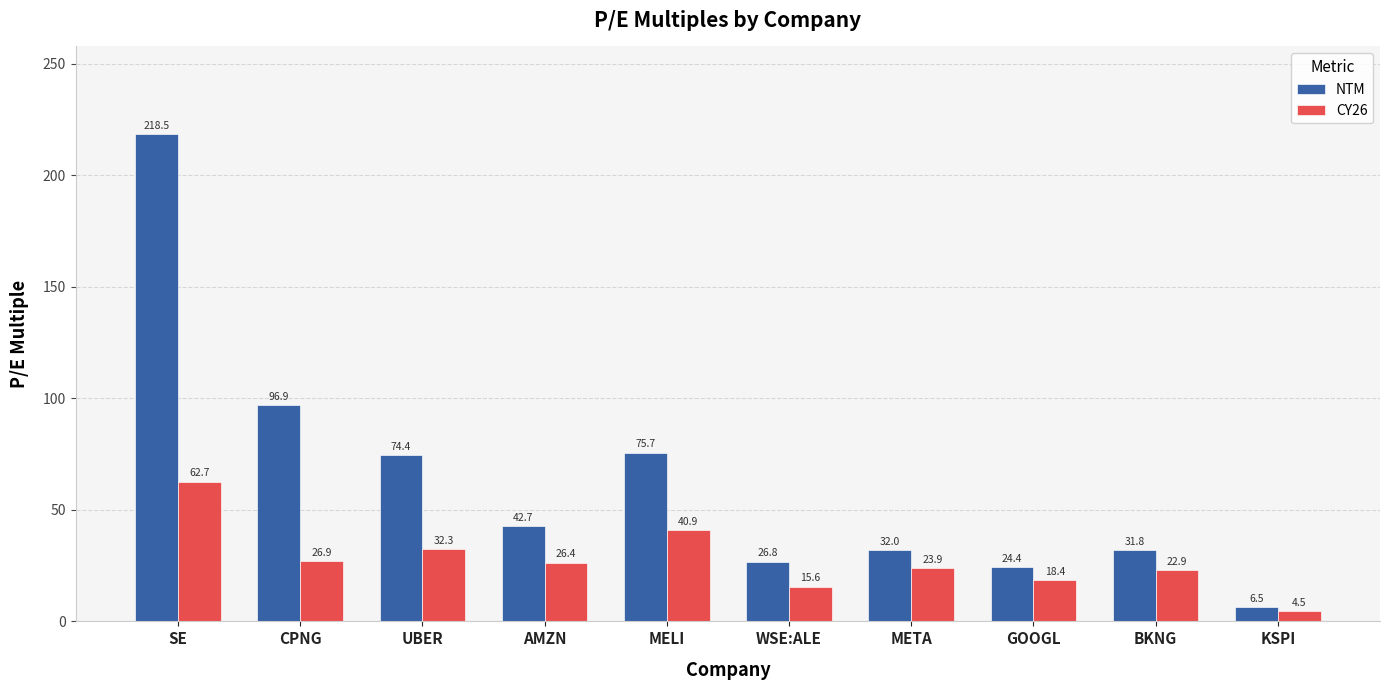

What is the difference between the NTM values at MELI and AMZN?

33.0